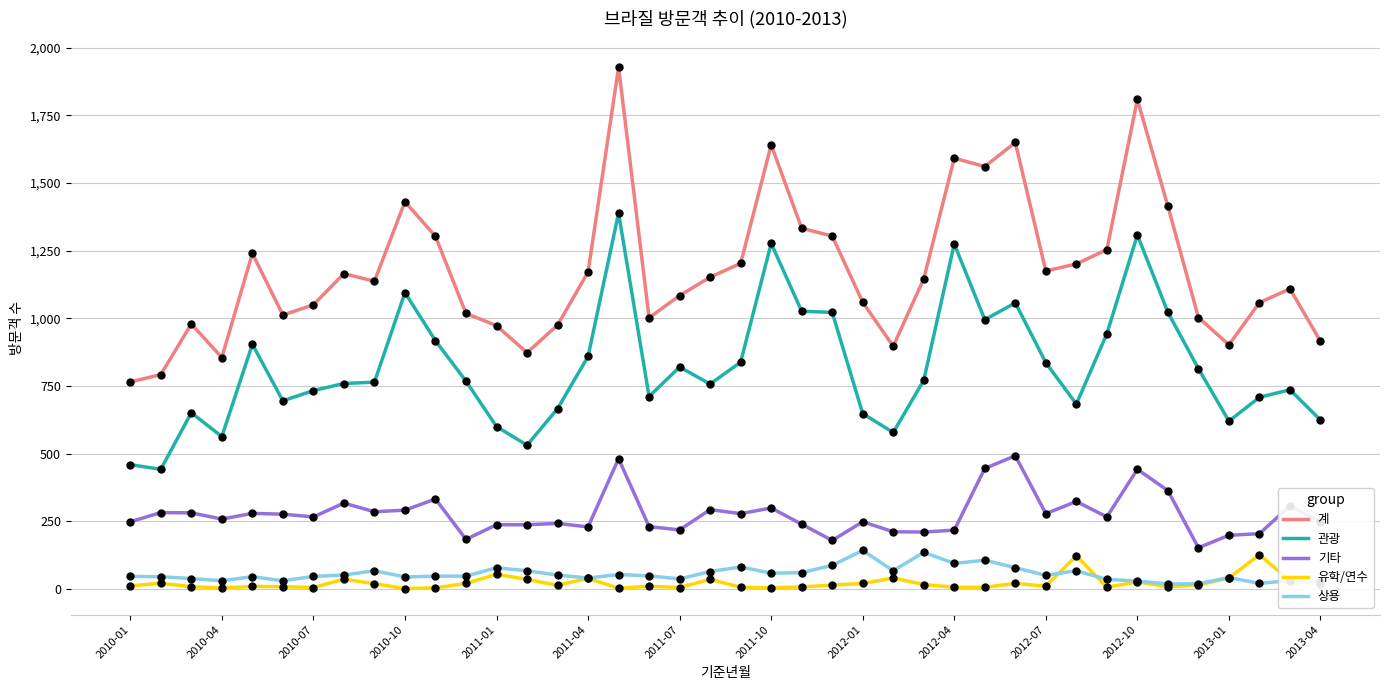

Which series has the largest range (max minus min)?

계